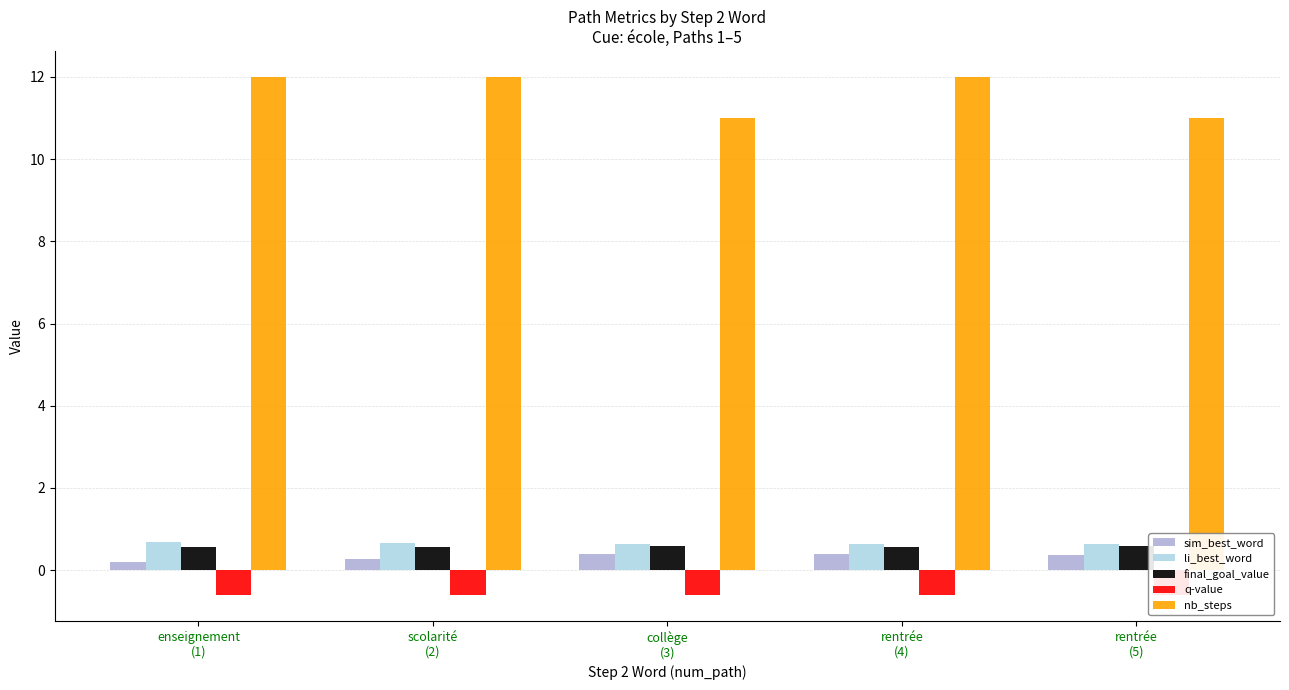

Which category has the lowest value in the sim_best_word series?

enseignement
(1)